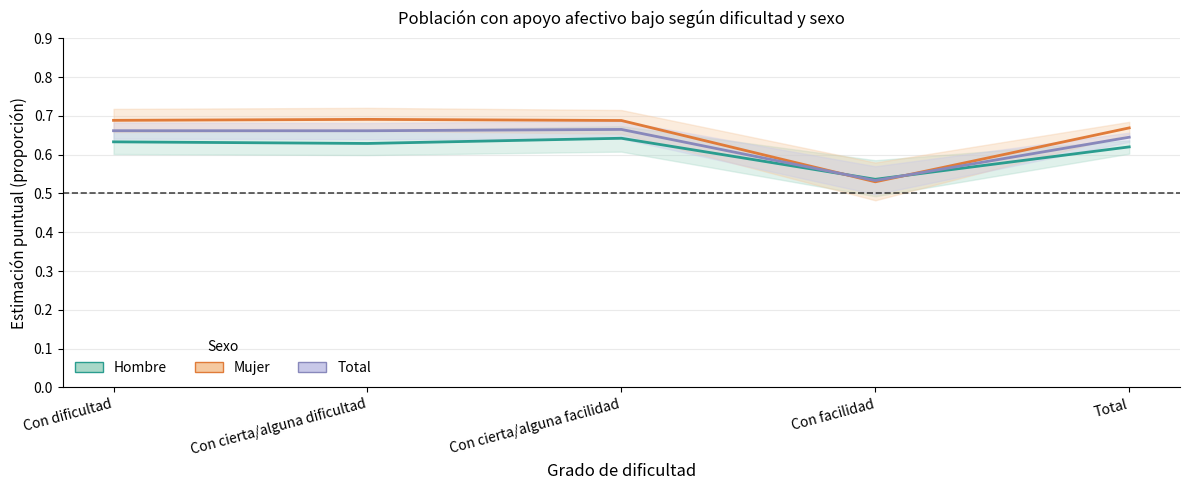

True or false: Mujer has more than 2 points higher than both neighbors.

False